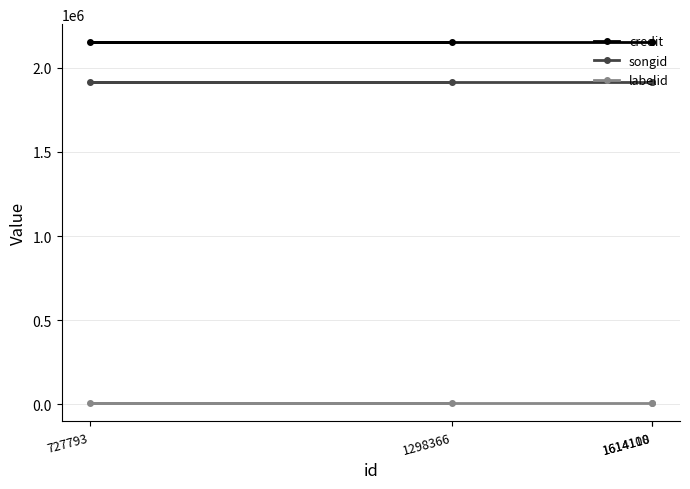

What is the label of the 1st point from the right?

1614110